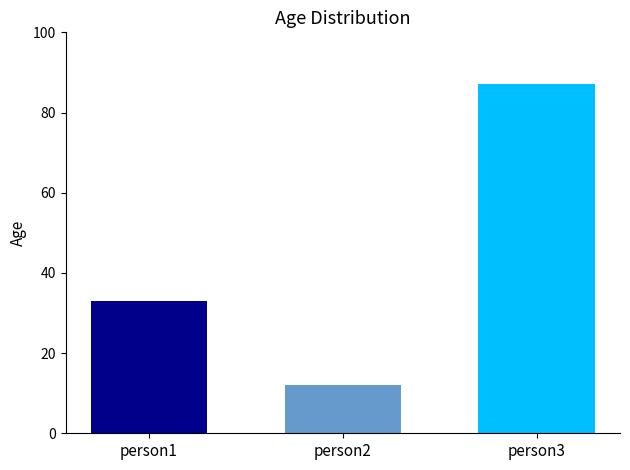

What is the value of the 3rd bar from the left?

87